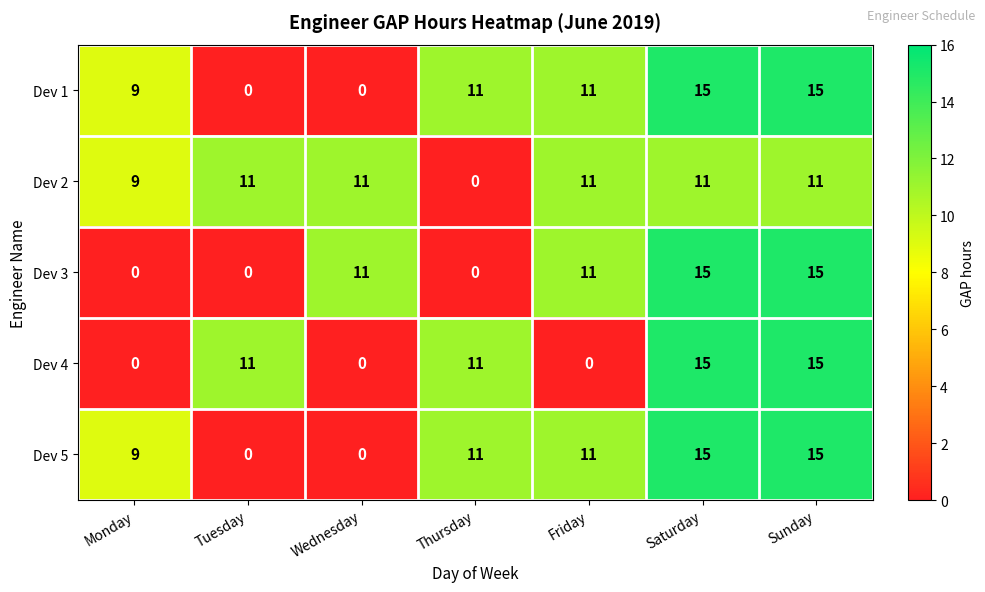

What is the maximum value shown in the chart?

15